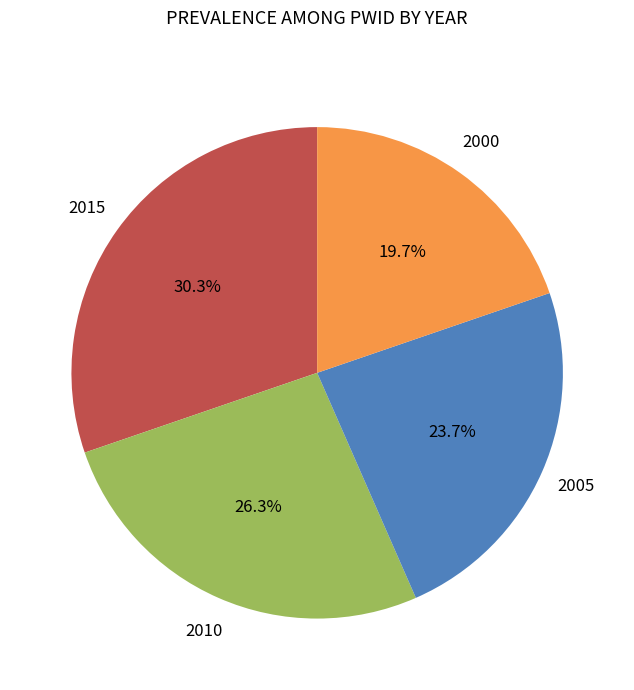

To the nearest percent, what is the difference between the largest and smallest slice percentages?

11%